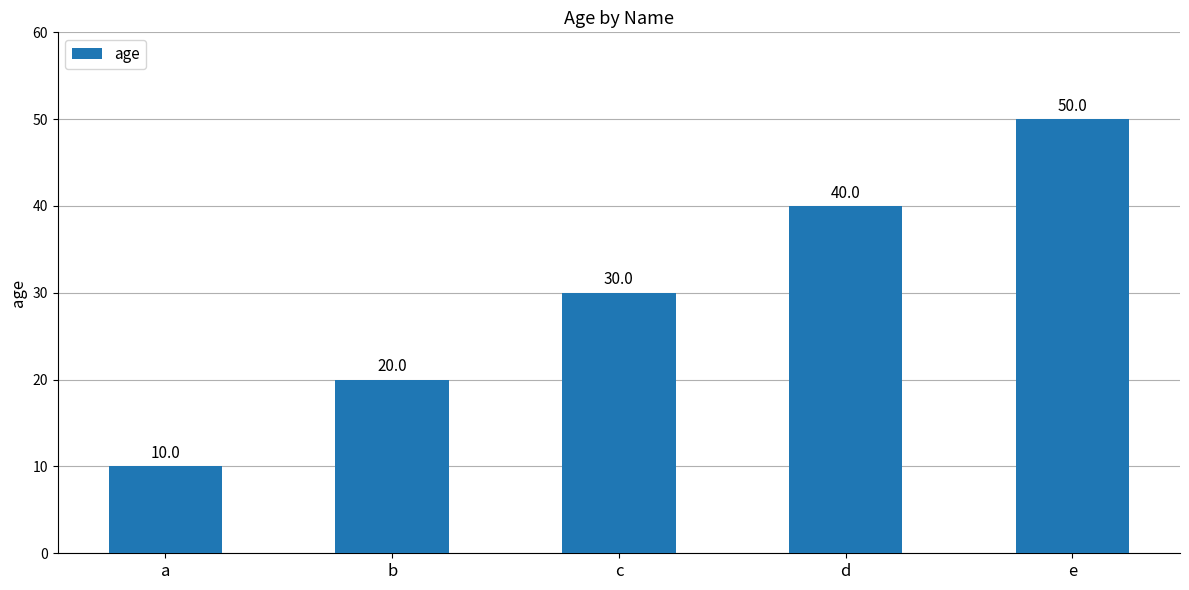

Reading right to left, what are all the values shown in this chart?

e=50	d=40	c=30	b=20	a=10